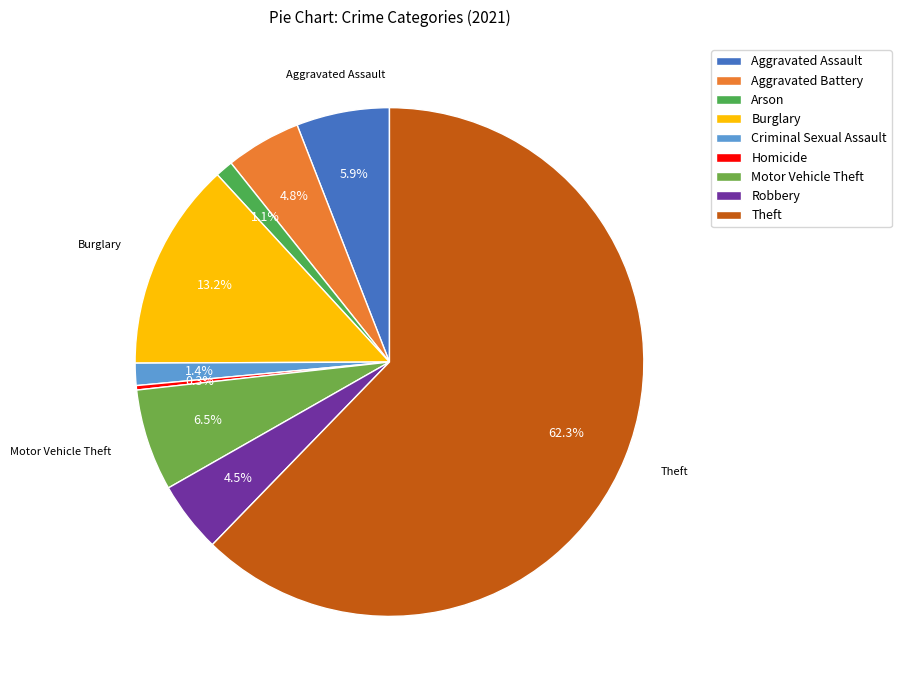

What percentage is the Theft slice, to the nearest percent?

62%